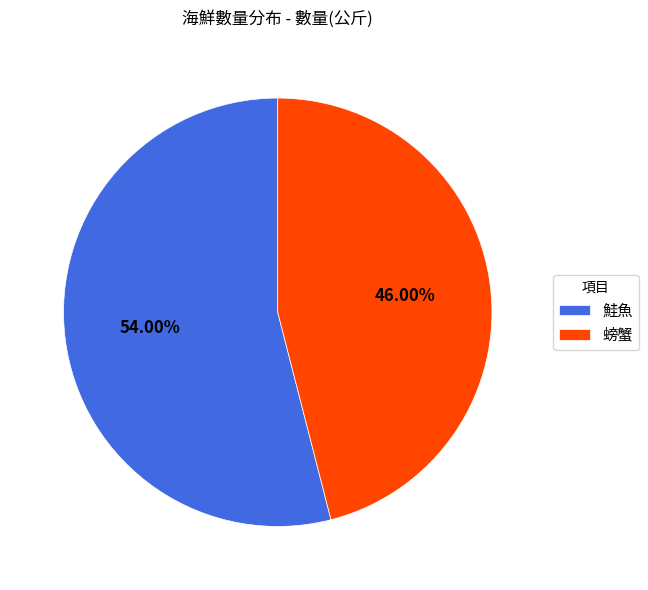

What percentage is the 螃蟹 slice, to the nearest percent?

46%